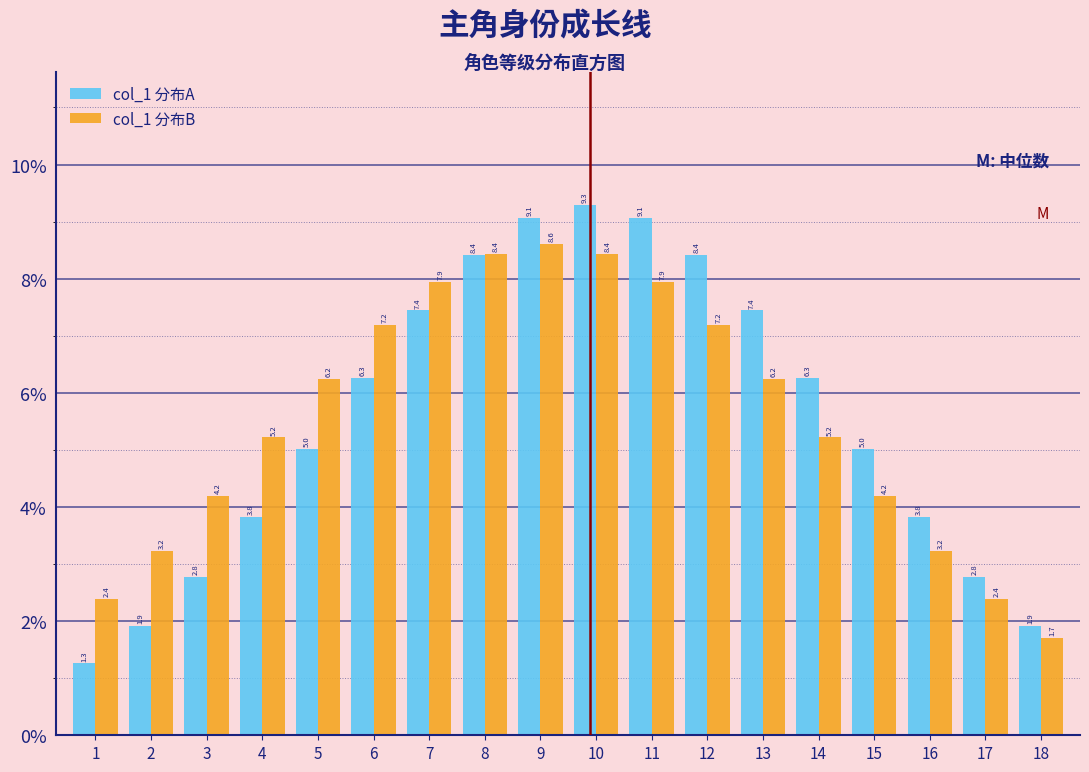

Reading left to right, what are all the values shown in this chart?

col_1 分布A: 1=1.3	2=1.9	3=2.8	4=3.8	5=5.0	6=6.3	7=7.4	8=8.4	9=9.1	10=9.3	11=9.1	12=8.4	13=7.4	14=6.3	15=5.0	16=3.8	17=2.8	18=1.9
col_1 分布B: 1=2.4	2=3.2	3=4.2	4=5.2	5=6.2	6=7.2	7=7.9	8=8.4	9=8.6	10=8.4	11=7.9	12=7.2	13=6.2	14=5.2	15=4.2	16=3.2	17=2.4	18=1.7